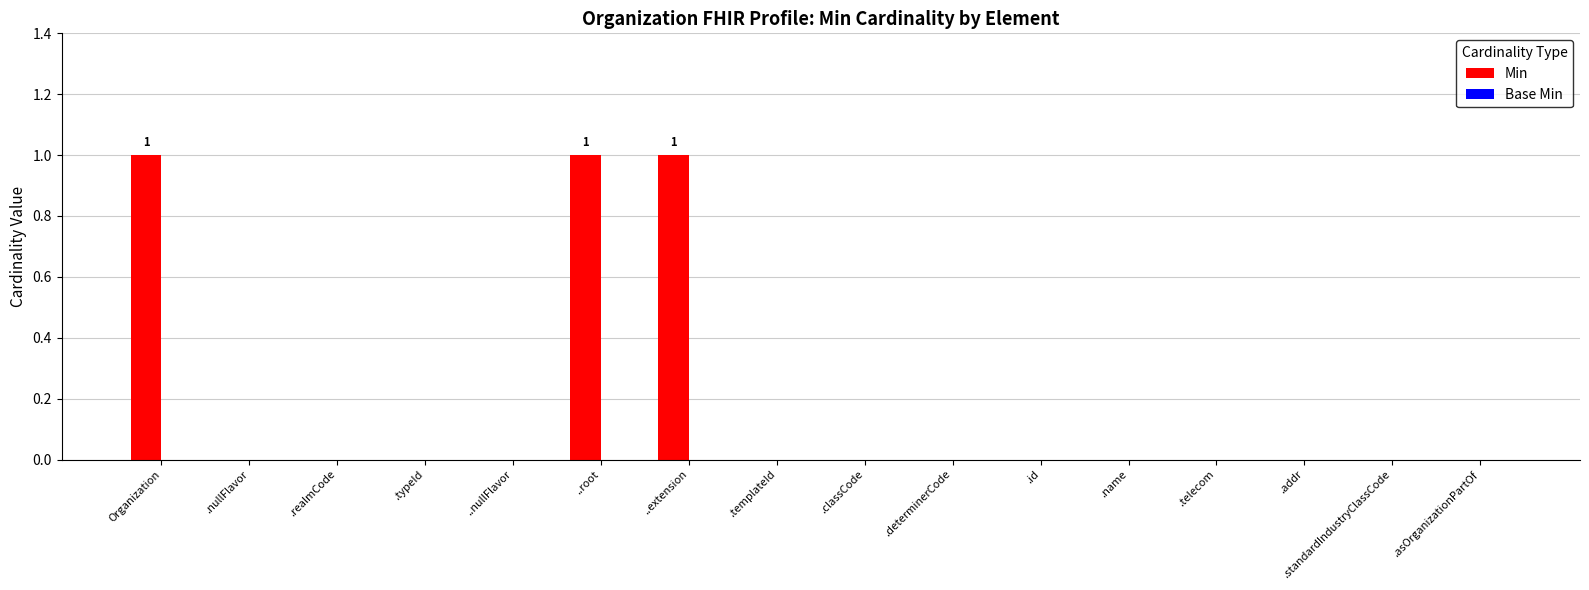

True or false: the data shows 2 at ..extension.

False